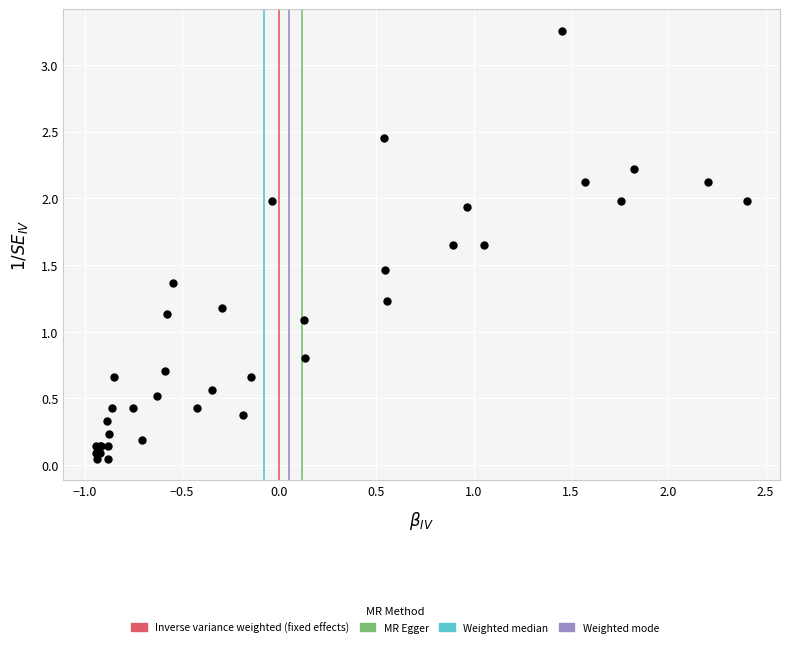

What Y value in the scatter plot is closest to 1?

1.1